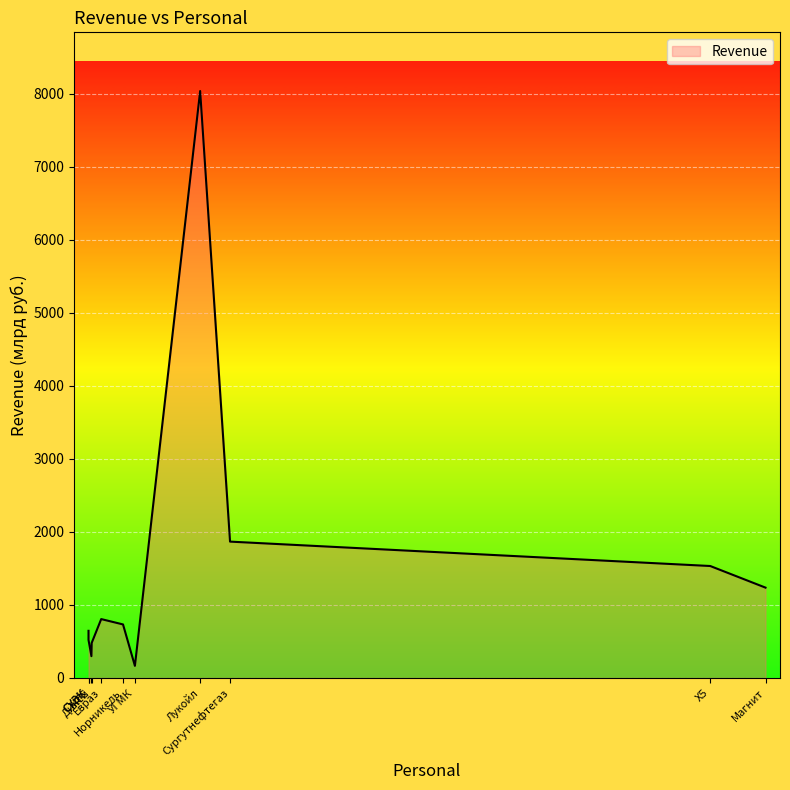

What is the maximum value shown in the chart?

8036.0